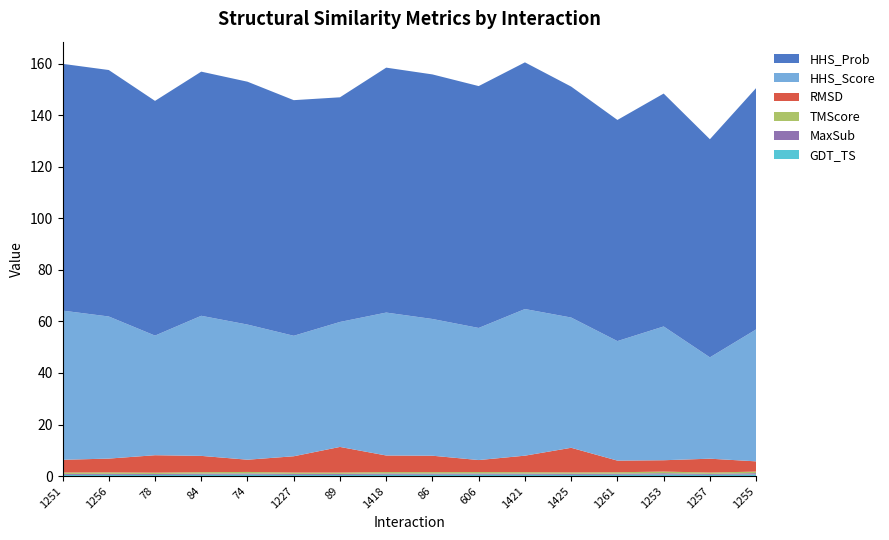

Reading left to right, extract all data points from this chart.

HHS_Prob: 1251=95.7	1256=95.6	78=91.0	84=94.7	74=94.2	1227=91.4	89=87.1	1418=95.0	86=94.8	606=93.8	1421=95.7	1425=89.5	1261=85.8	1253=90.3	1257=84.6	1255=93.6
HHS_Score: 1251=57.9	1256=55.1	78=46.4	84=54.3	74=52.4	1227=46.7	89=48.5	1418=55.4	86=53.0	606=51.2	1421=56.9	1425=50.5	1261=46.4	1253=51.9	1257=39.3	1255=51.2
RMSD: 1251=4.9	1256=5.4	78=6.8	84=6.3	74=4.7	1227=6.3	89=9.9	1418=6.4	86=6.4	606=4.7	1421=6.4	1425=9.6	1261=4.5	1253=4.4	1257=5.4	1255=4.0
TMScore: 1251=0.5	1256=0.6	78=0.5	84=0.5	74=0.6	1227=0.5	89=0.5	1418=0.6	86=0.5	606=0.6	1421=0.5	1425=0.5	1261=0.6	1253=0.6	1257=0.5	1255=0.6
MaxSub: 1251=0.4	1256=0.4	78=0.4	84=0.5	74=0.5	1227=0.4	89=0.4	1418=0.5	86=0.5	606=0.5	1421=0.4	1425=0.4	1261=0.4	1253=0.5	1257=0.4	1255=0.5
GDT_TS: 1251=0.5	1256=0.5	78=0.5	84=0.5	74=0.6	1227=0.5	89=0.5	1418=0.5	86=0.6	606=0.6	1421=0.5	1425=0.5	1261=0.5	1253=0.6	1257=0.5	1255=0.6